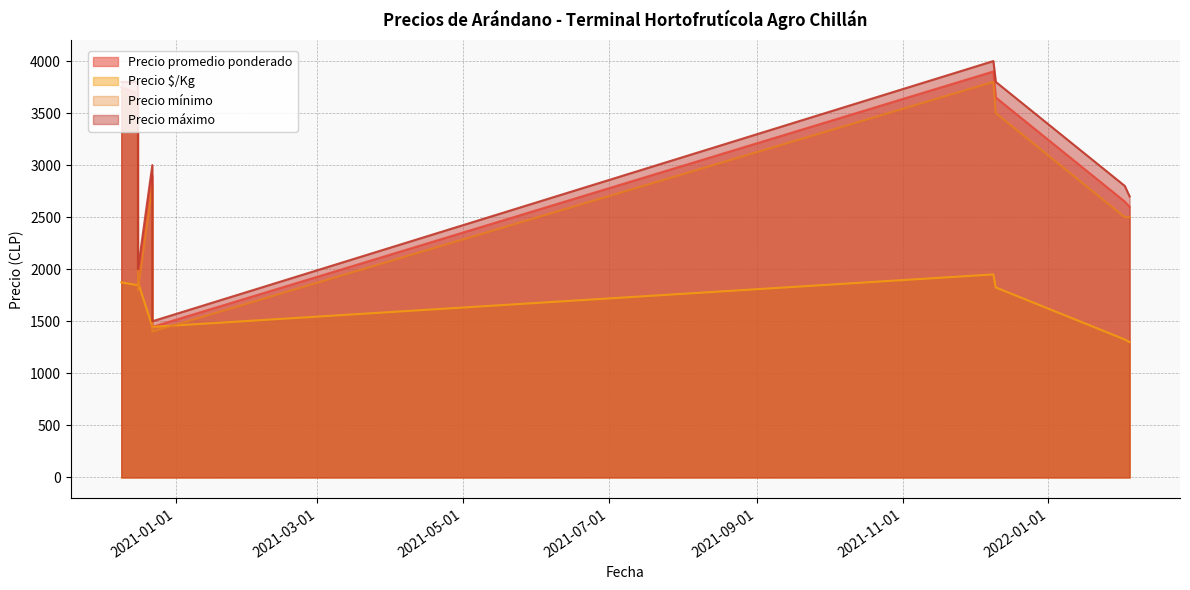

True or false: Precio $/Kg and Precio máximo intersect in this chart.

False